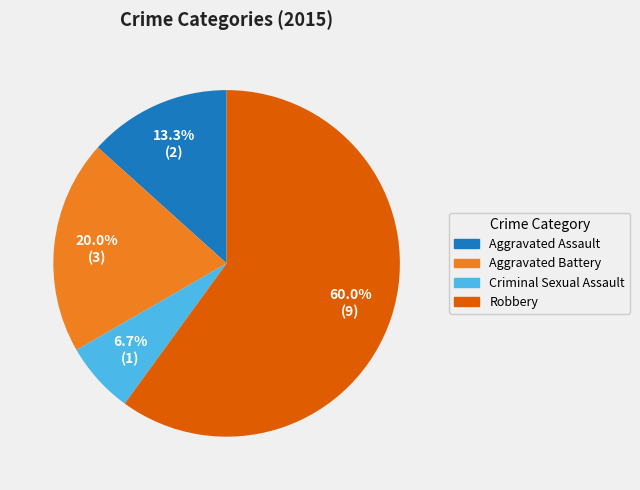

Is it true that Aggravated Battery is 20% of the pie?

True